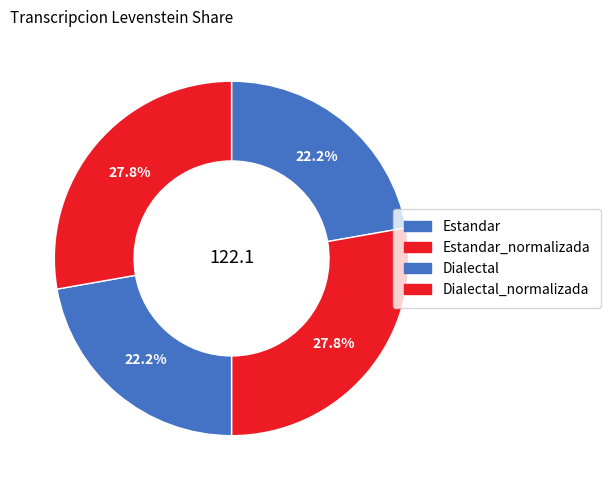

True or false: Dialectal_normalizada accounts for 28% of the total.

True